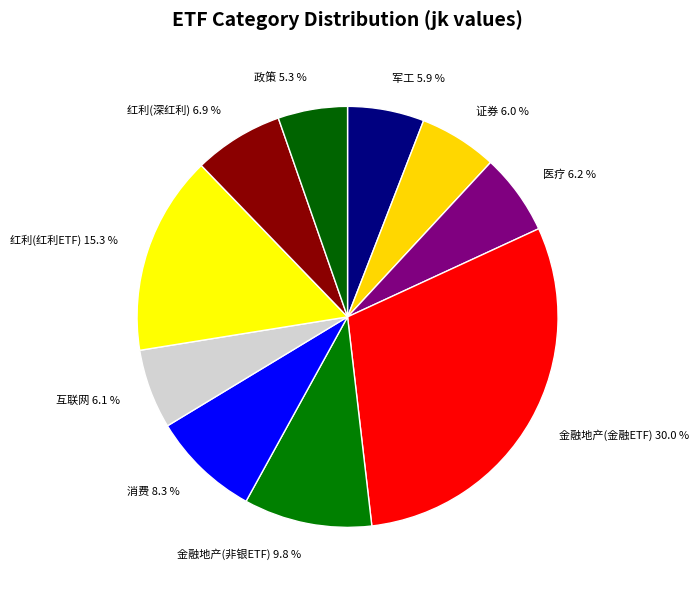

Do 互联网 and 医疗 together represent more than half of the pie?

No